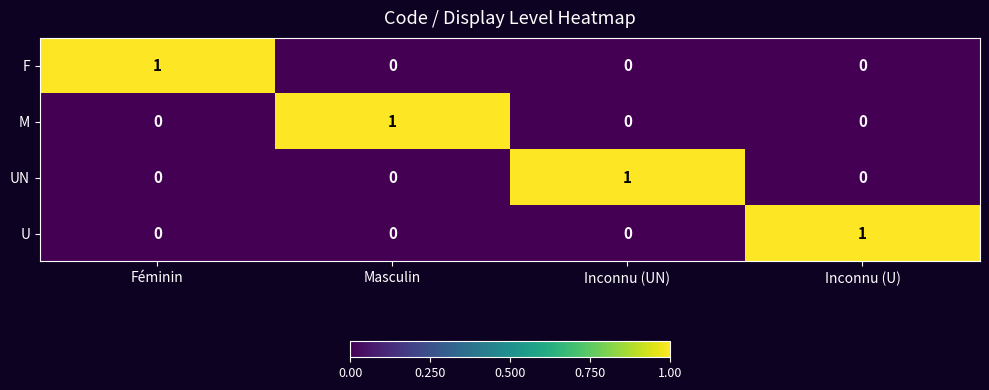

True or false: F has a value of -1 at Inconnu (U).

False